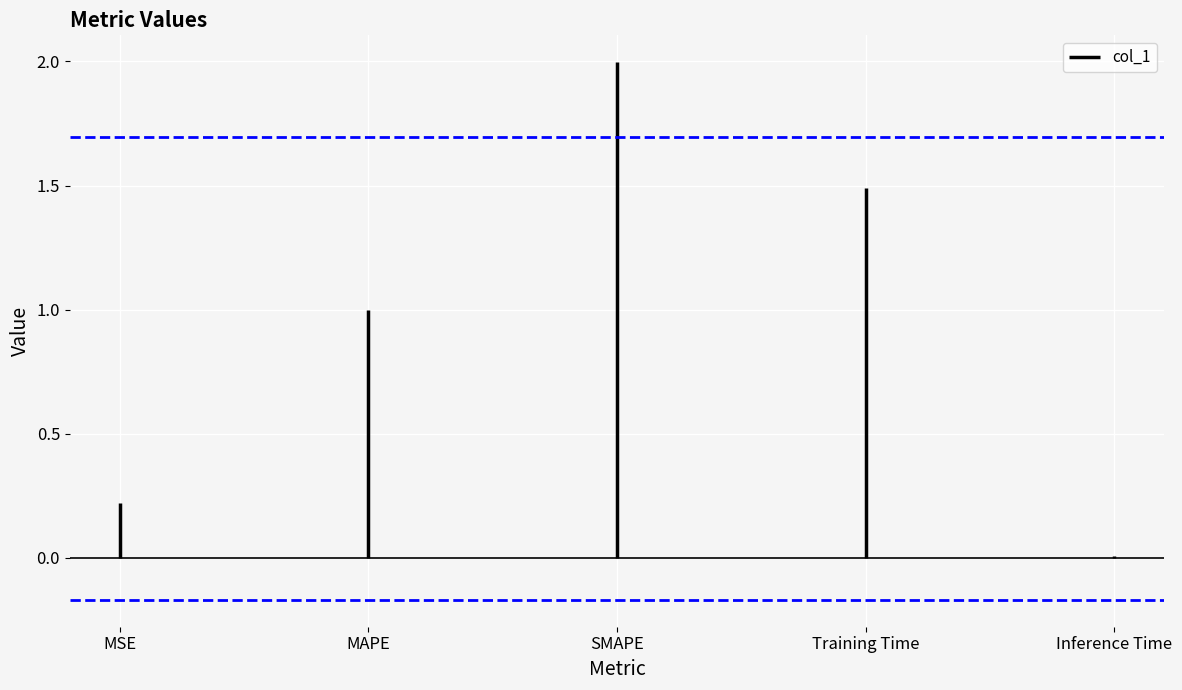

Is it true that the value at MAPE is 1.0?

True